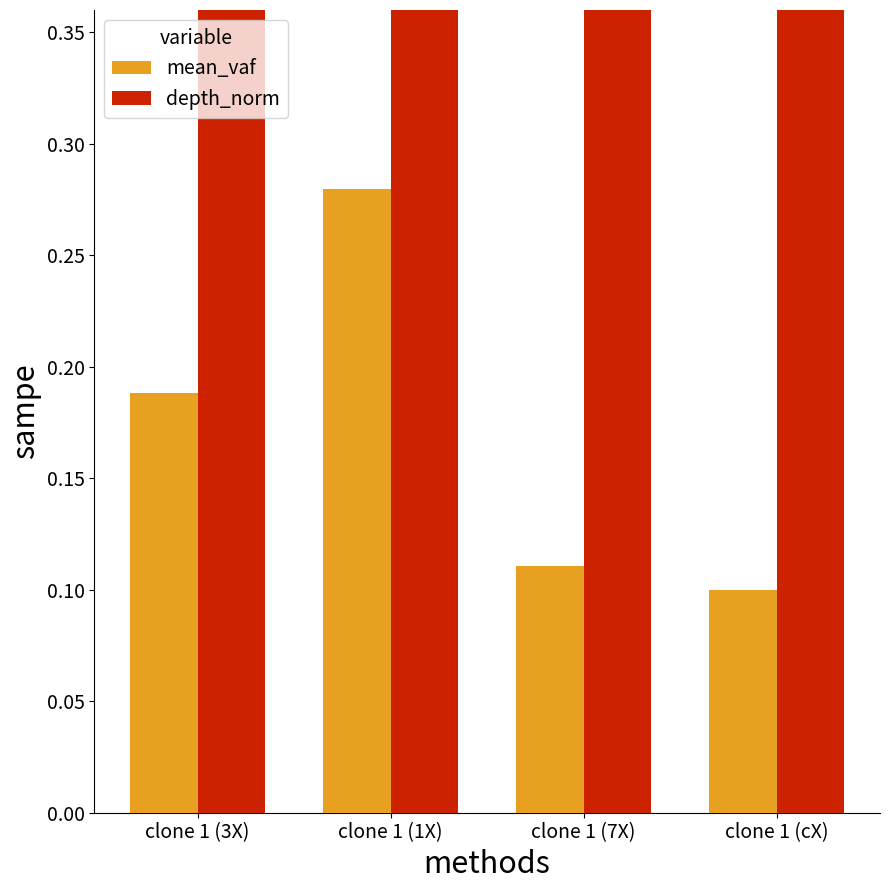

How many data points does each series have?

4